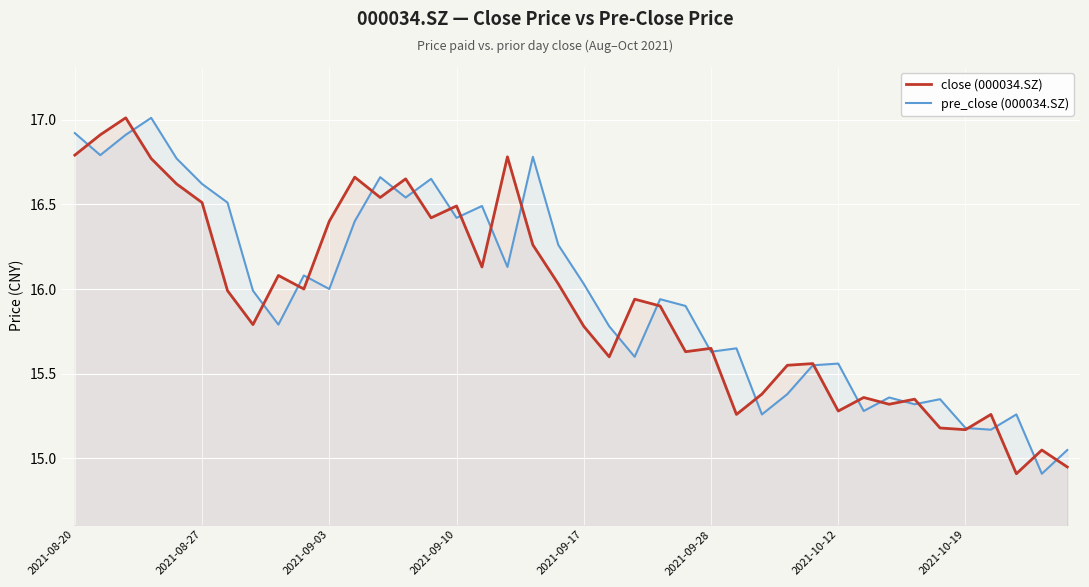

What is the value of the close (000034.SZ) point at the 9th from the left?

16.1